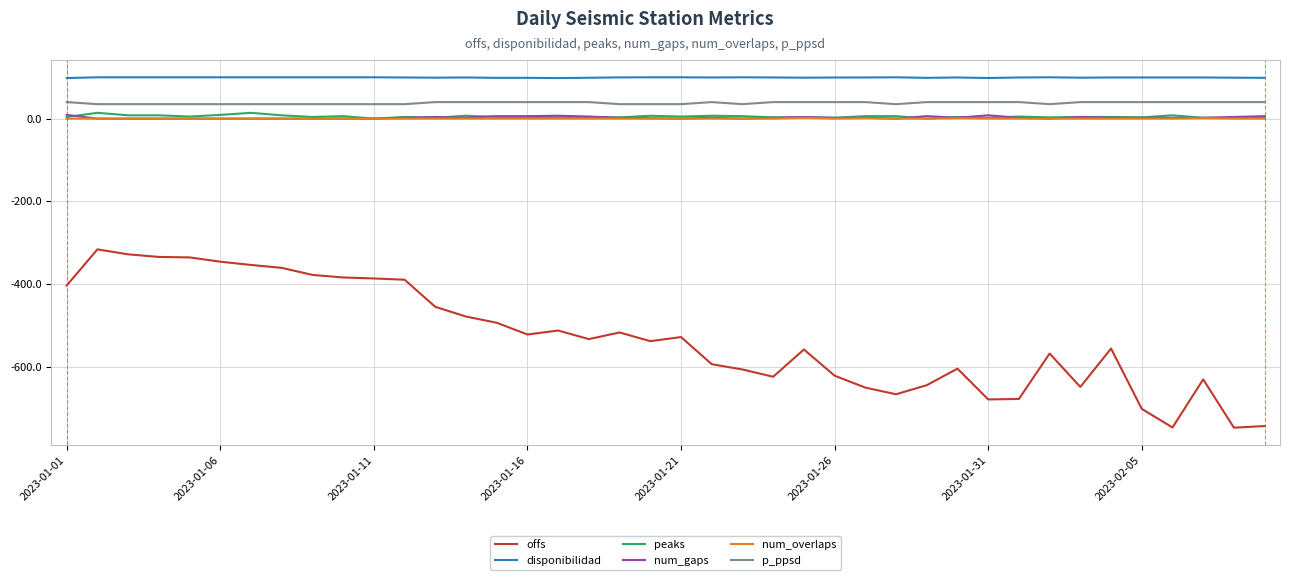

What is the minimum value for offs?

-748.1